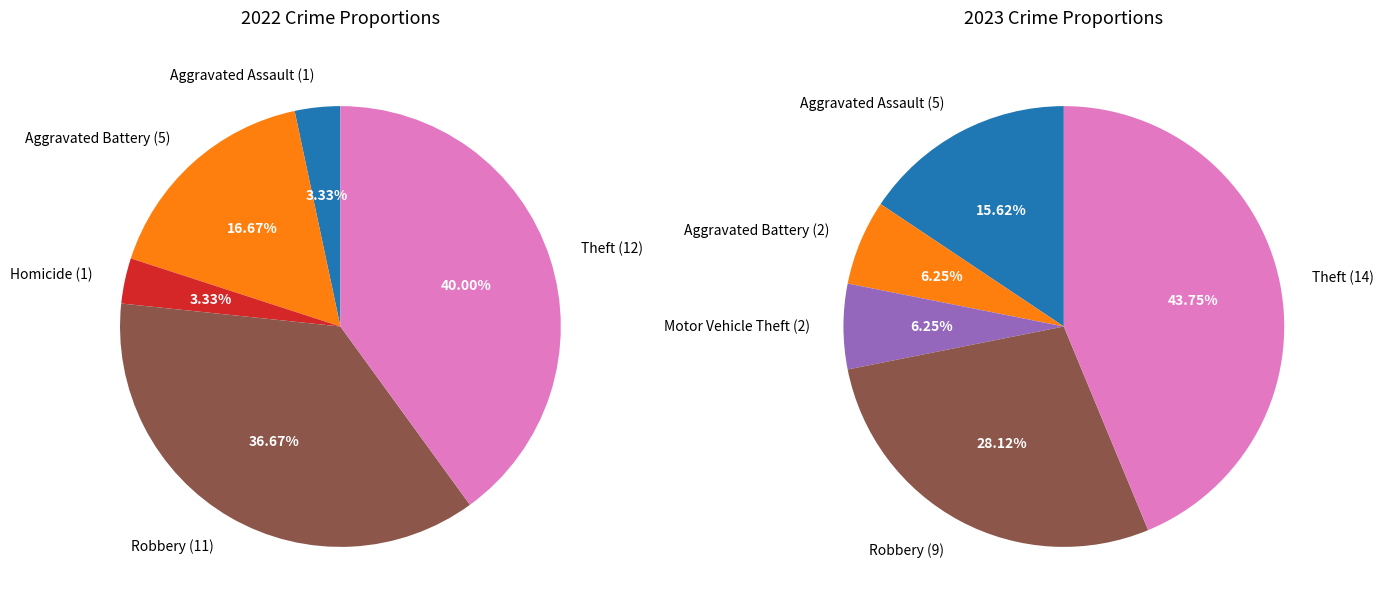

Combined, do values_2022 and 4 account for over 50%?

No